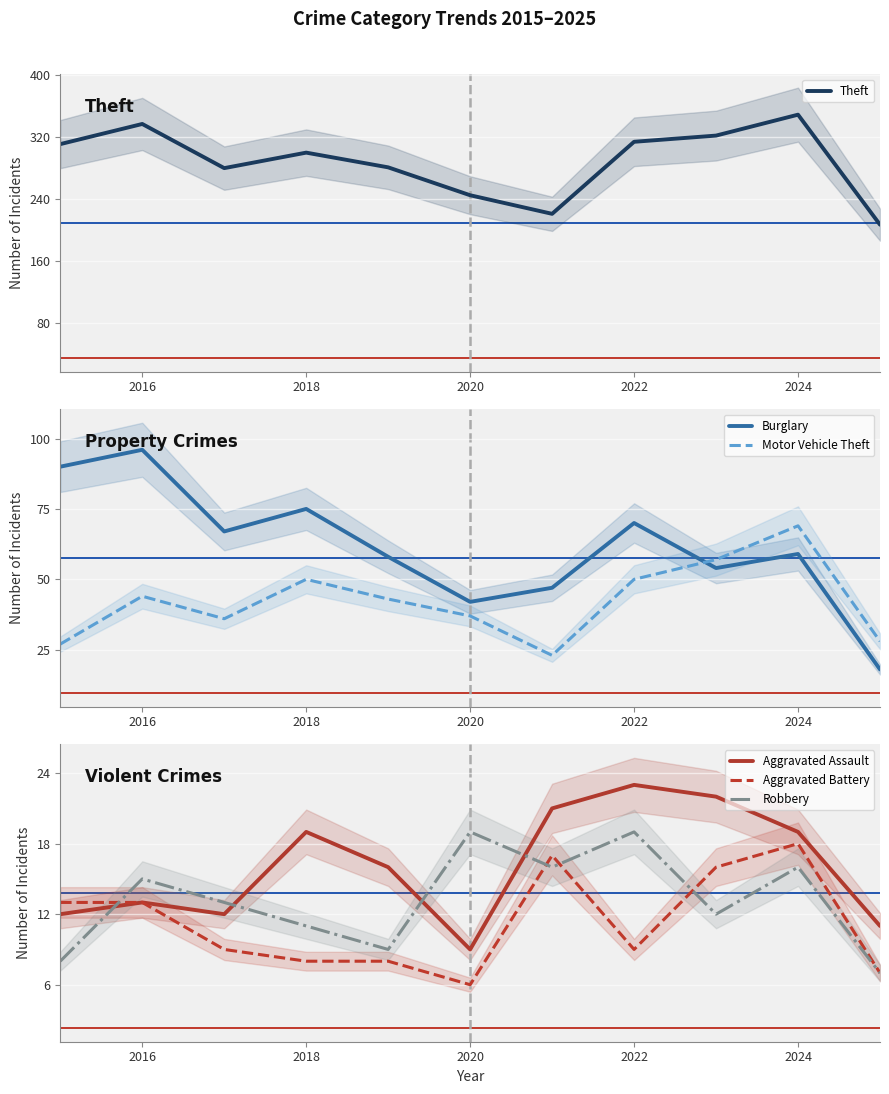

Reading left to right, what are all the values shown in this chart?

Theft: 311	337	280	300	281	245	221	314	322	349	207
Burglary: 90	96	67	75	58	42	47	70	54	59	18
Motor Vehicle Theft: 27	44	36	50	43	37	23	50	57	69	28
Aggravated Assault: 12	13	12	19	16	9	21	23	22	19	11
Aggravated Battery: 13	13	9	8	8	6	17	9	16	18	7
Robbery: 8	15	13	11	9	19	16	19	12	16	7